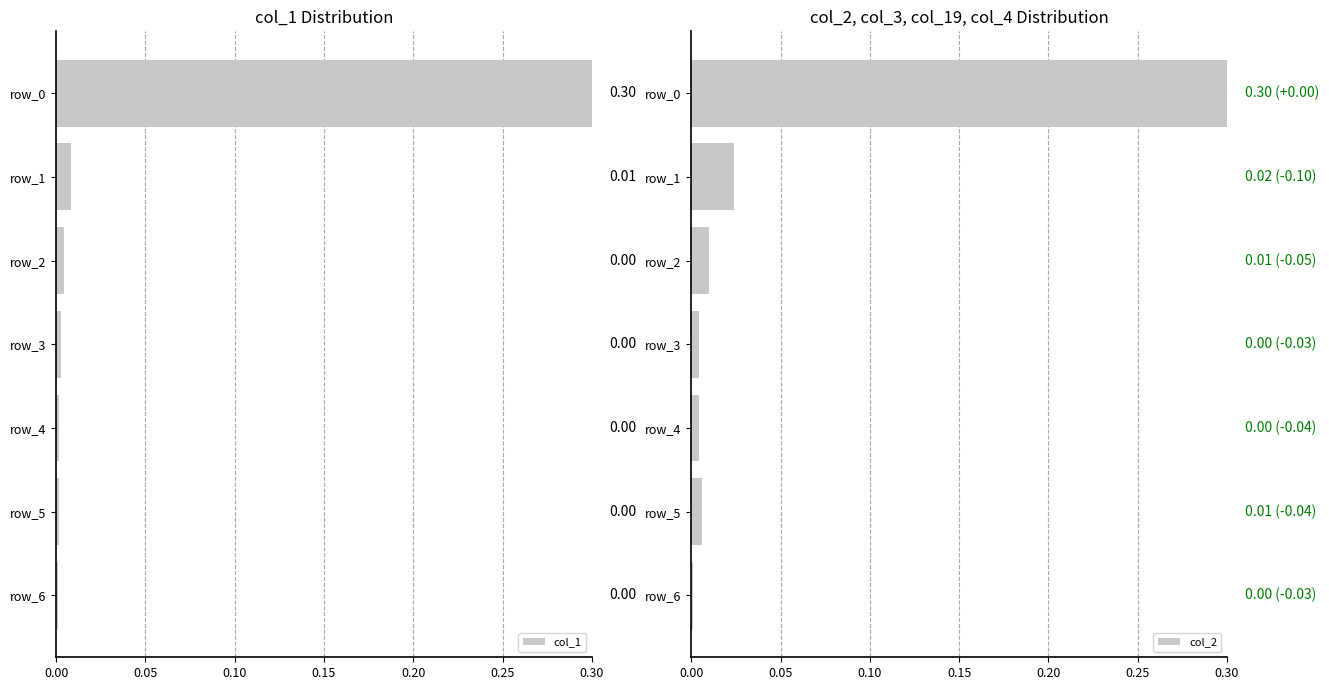

Does the chart contain stacked bars?

No